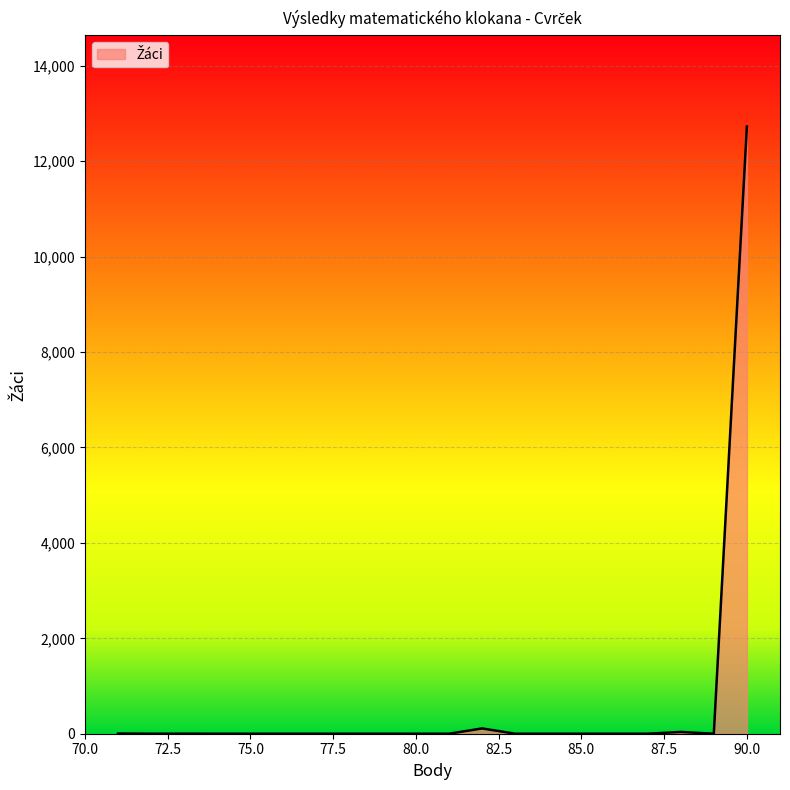

What is the difference between the maximum and minimum values?

12727